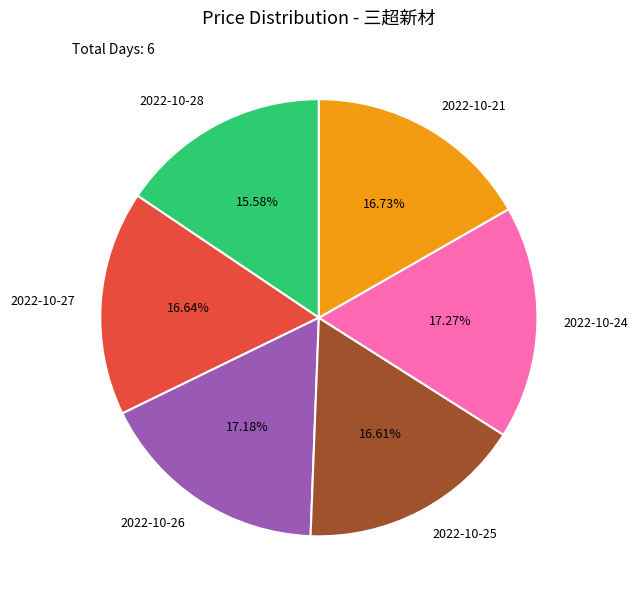

True or false: 2022-10-21 accounts for 17% of the total.

True